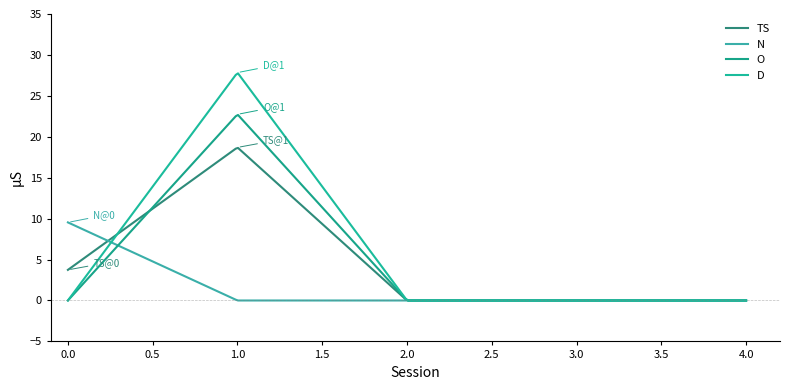

Which series has the largest total across all categories?

D